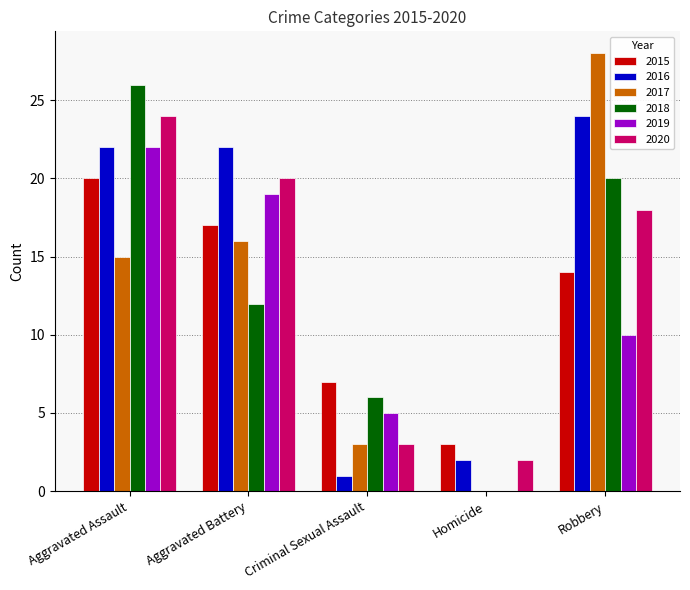

Count the number of categories in the chart.

5